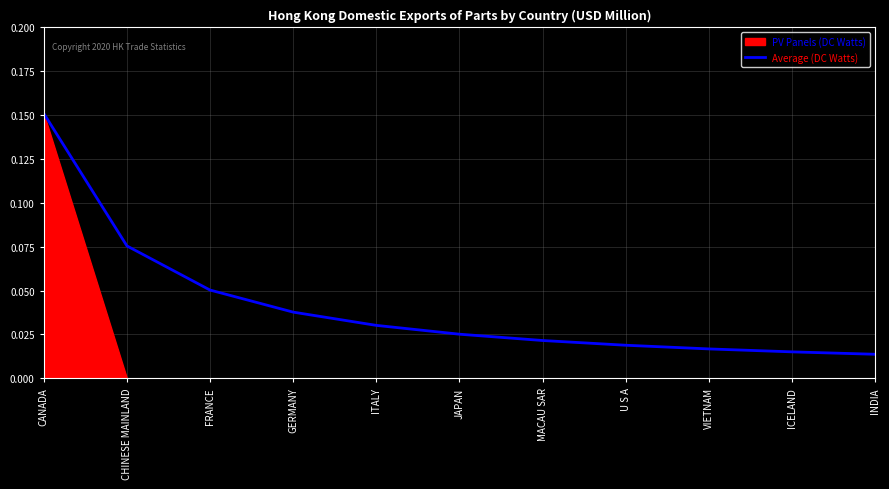

At which category is the sum across all series the highest?

CANADA